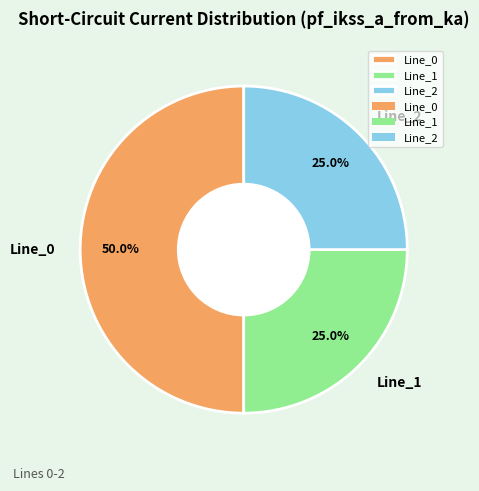

The Line_0 slice represents 43% of the pie. True or false?

False